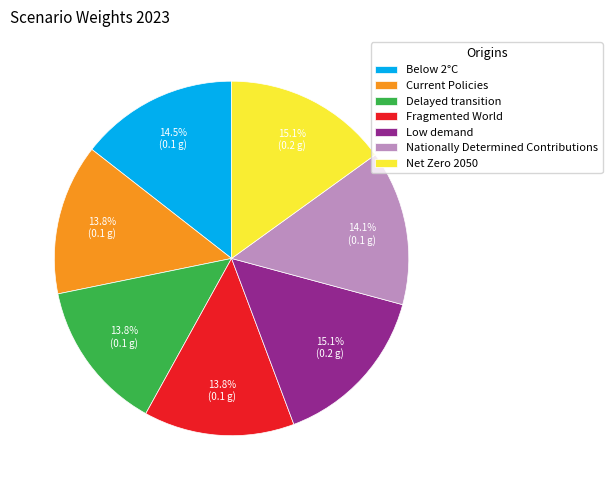

Does Delayed transition account for over 50% of the chart?

No